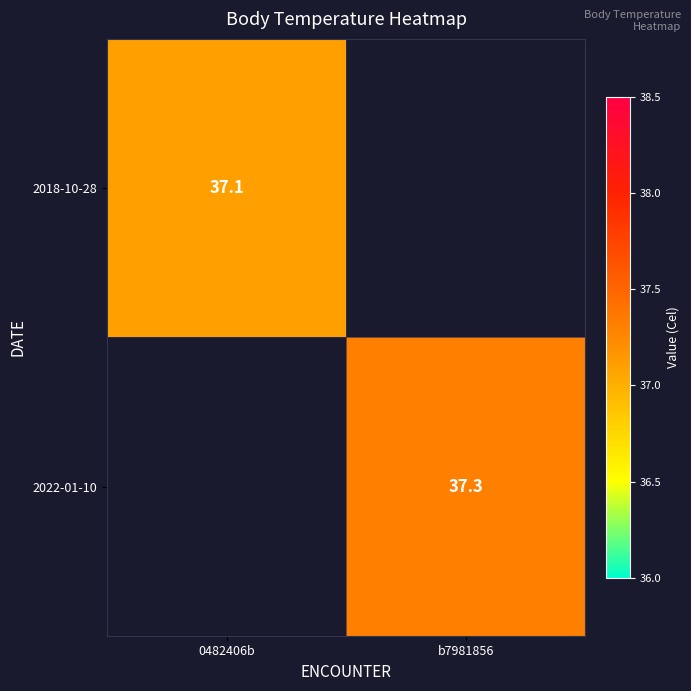

The value of 2022-01-10 at b7981856 is 54.2. True or false?

False